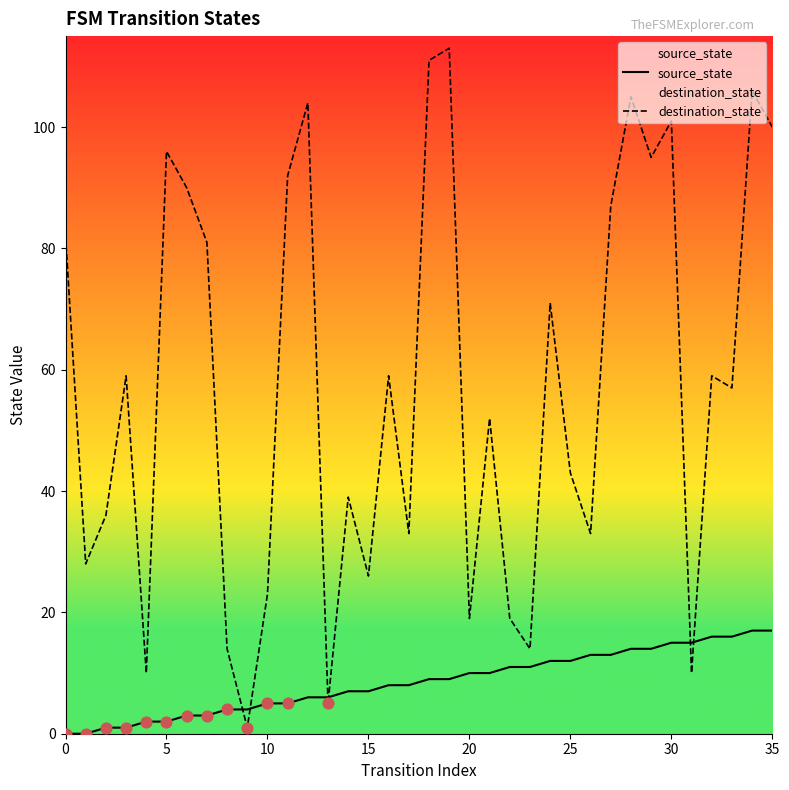

At which category is the sum across all series the highest?

34